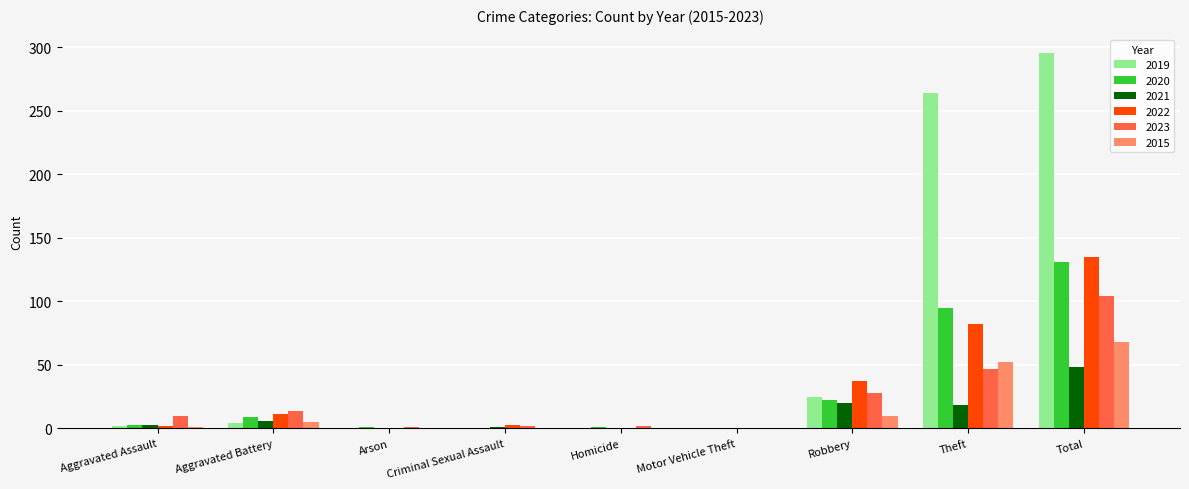

What is the sum of all 2022 values?

270